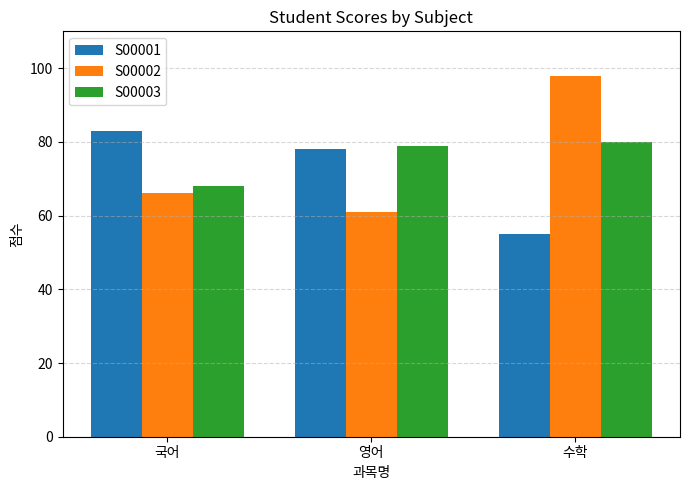

Rank the series at 영어 from lowest to highest value.

S00002, S00001, S00003